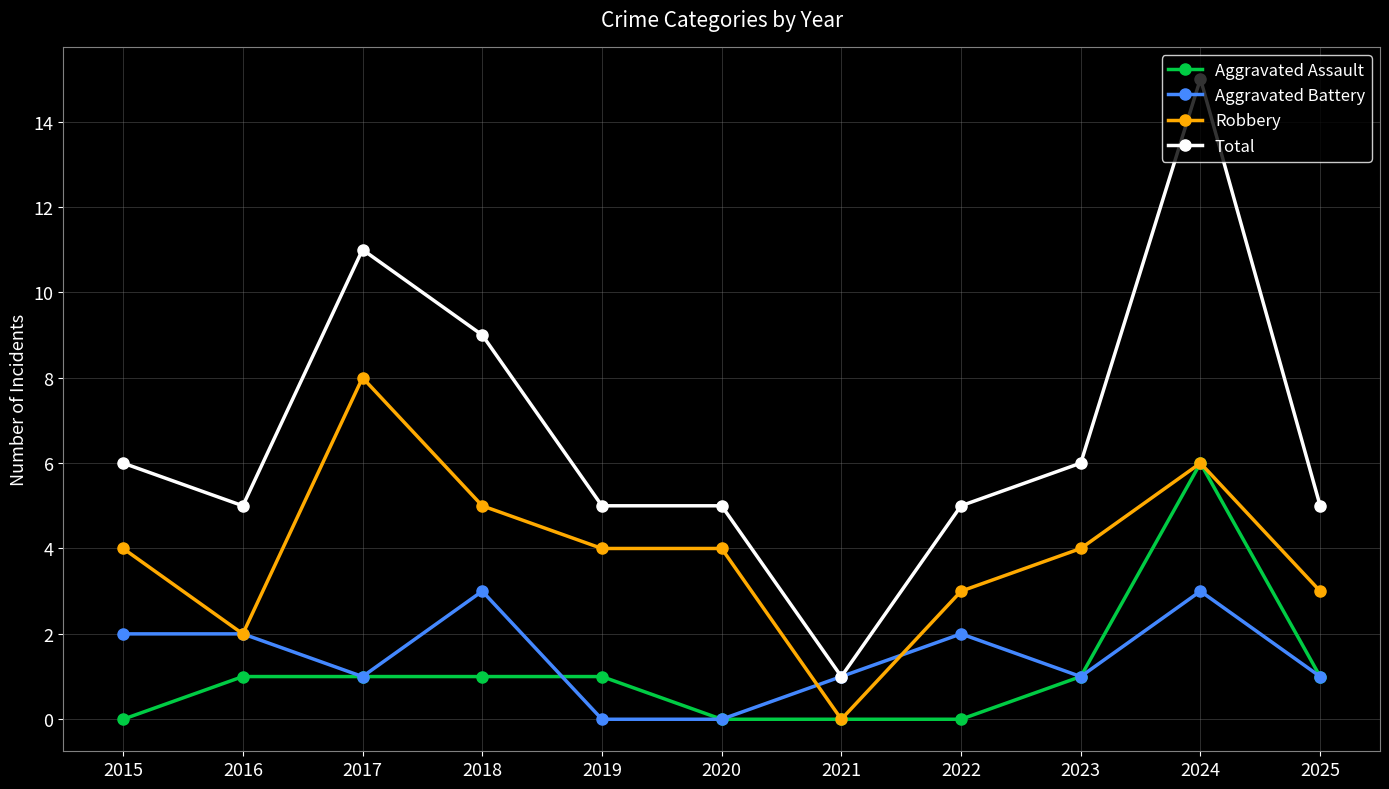

Reading left to right, transcribe all the data shown in this chart.

Aggravated Assault: 0	1	1	1	1	0	0	0	1	6	1
Aggravated Battery: 2	2	1	3	0	0	1	2	1	3	1
Robbery: 4	2	8	5	4	4	0	3	4	6	3
Total: 6	5	11	9	5	5	1	5	6	15	5